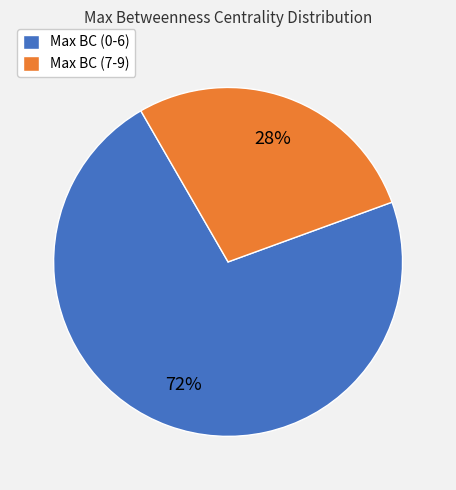

Approximately how many times larger is the value at Max BC (0-6) compared to Max BC (7-9)?

2.6